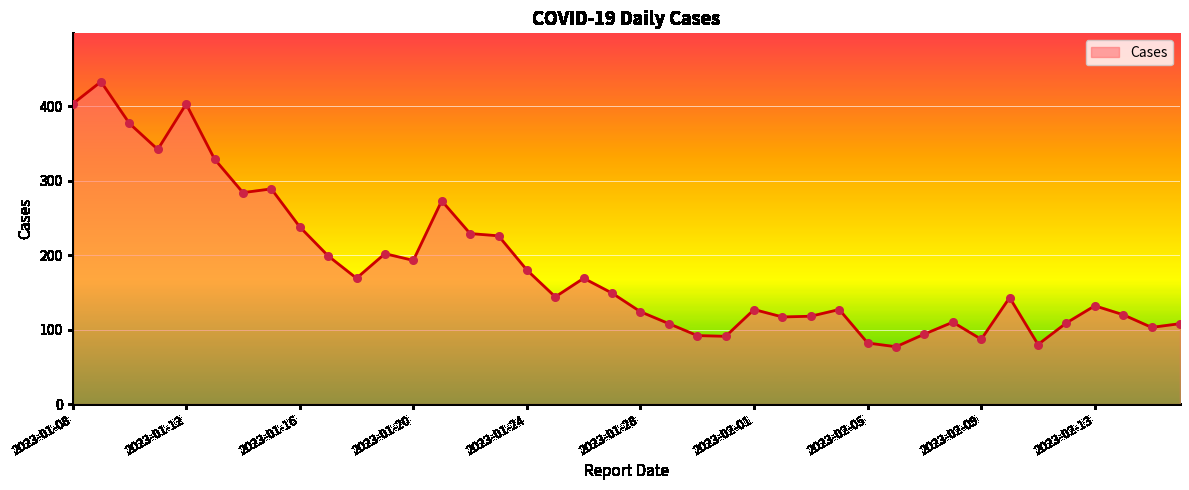

What is the greatest value displayed?

433